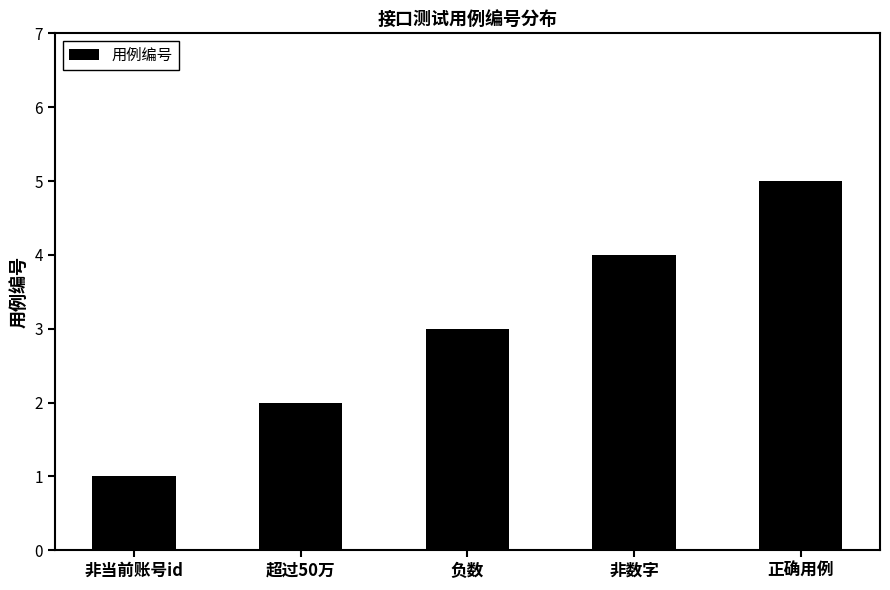

At which category does the chart reach its peak across all series?

正确用例